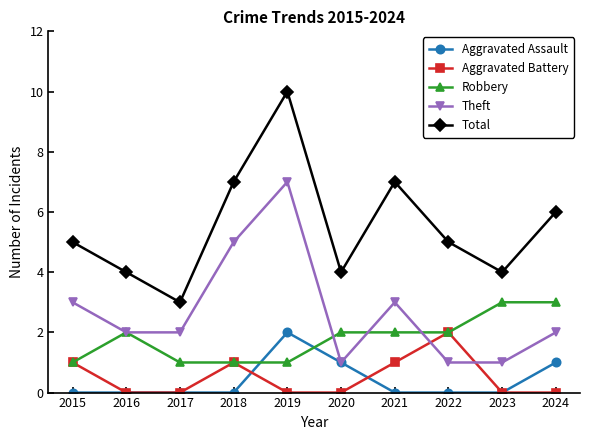

Reading left to right, extract all data points from this chart.

Aggravated Assault: 0	0	0	0	2	1	0	0	0	1
Aggravated Battery: 1	0	0	1	0	0	1	2	0	0
Robbery: 1	2	1	1	1	2	2	2	3	3
Theft: 3	2	2	5	7	1	3	1	1	2
Total: 5	4	3	7	10	4	7	5	4	6